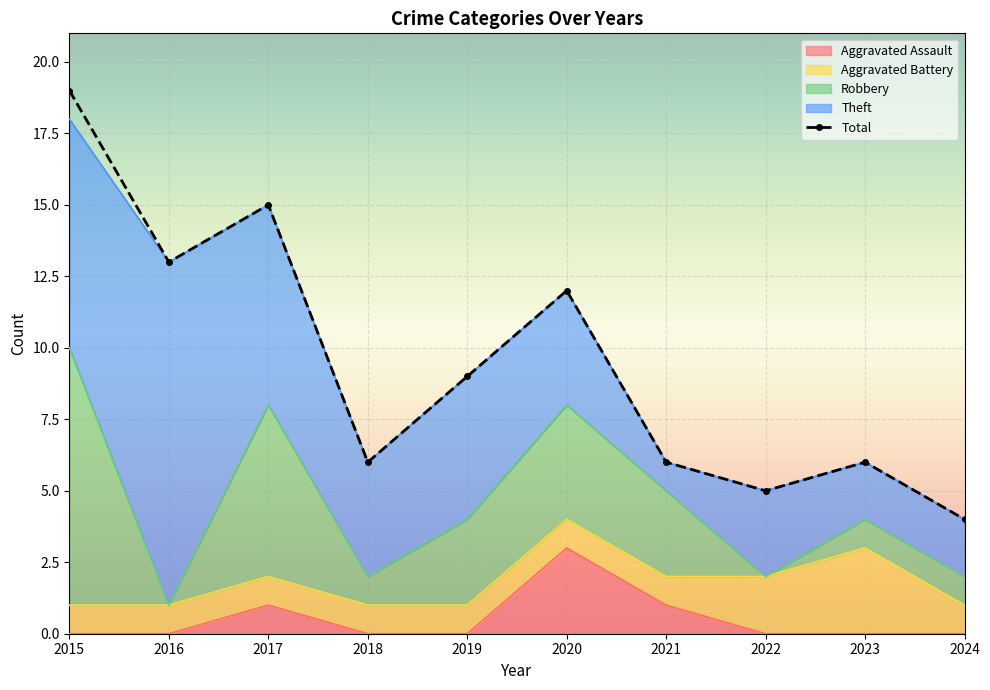

True or false: Total and Robbery cross at least once.

False